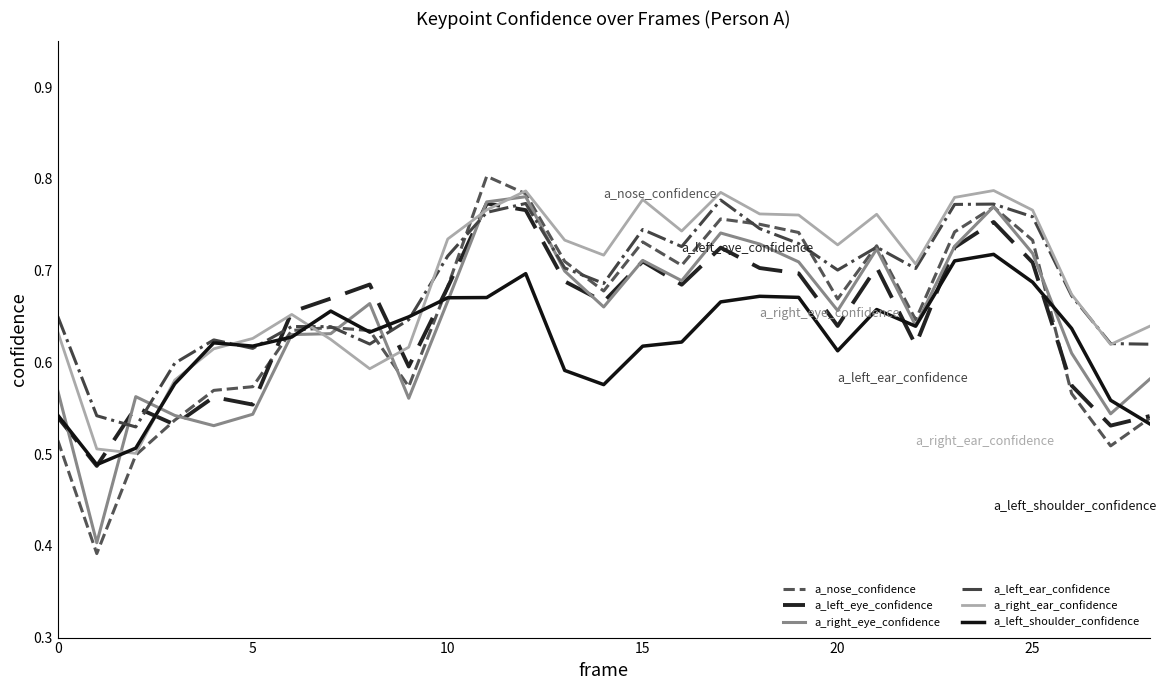

Which series has the largest range (max minus min)?

a_nose_confidence